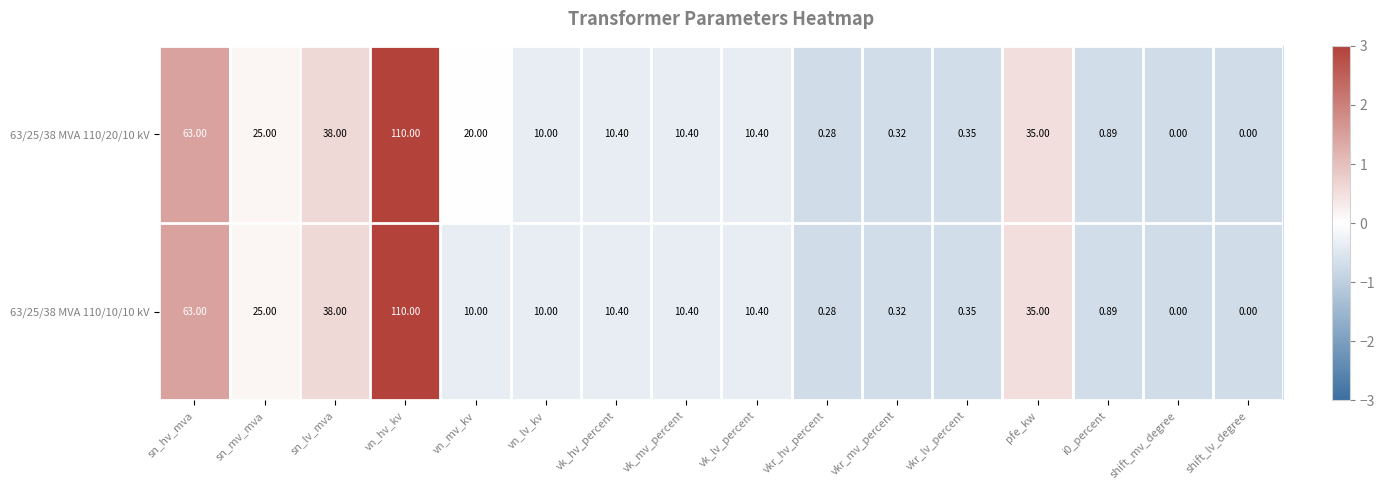

Where does the 63/25/38 MVA 110/20/10 kV series first go above 10?

sn_hv_mva